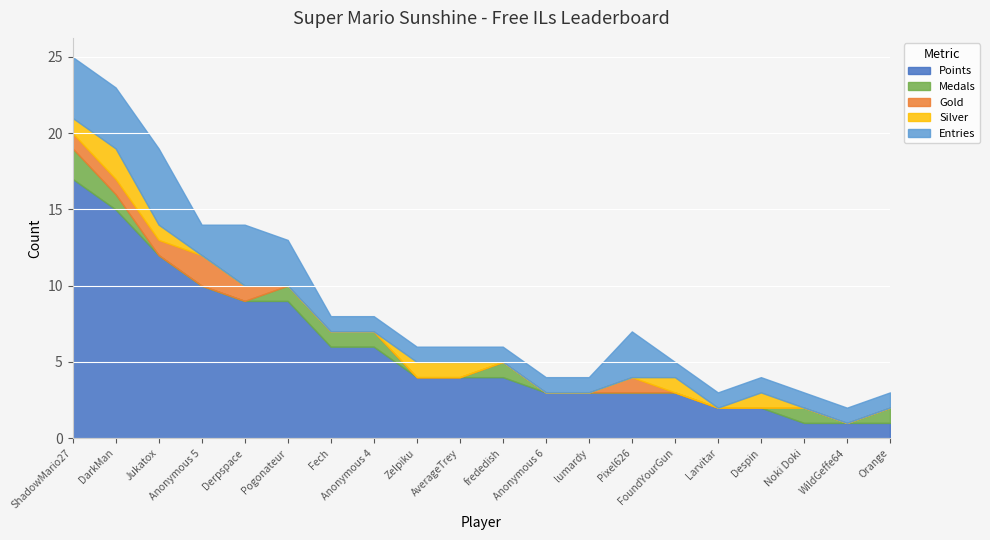

Which series has the widest spread of values?

Points